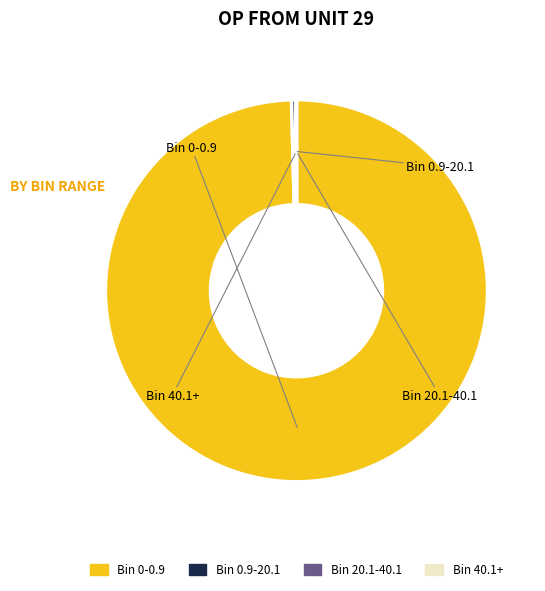

Does any single category account for the majority?

Yes